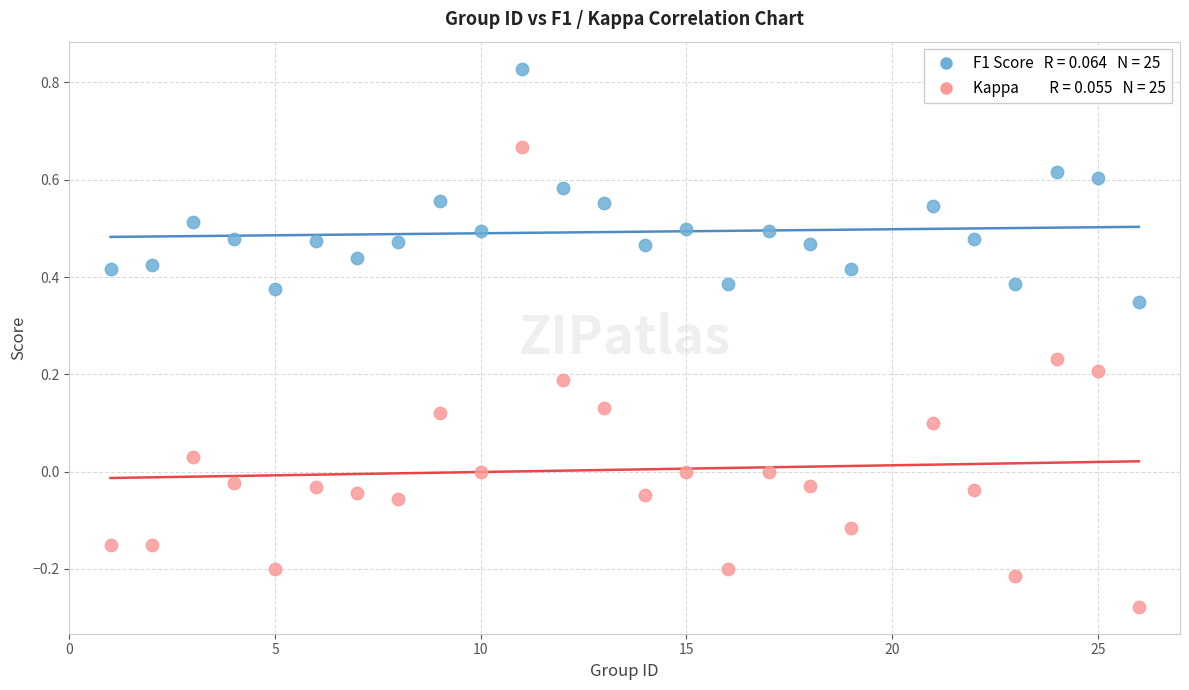

Across all data points, what is the range of X values (max minus min)?

25.0